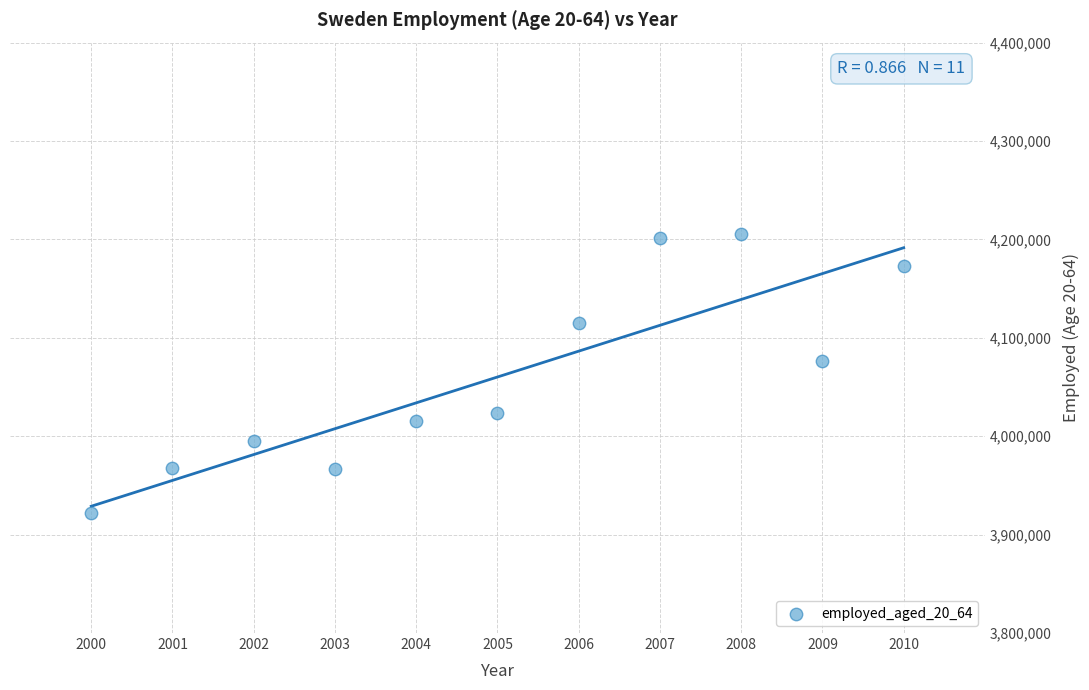

What Y value in the scatter plot is closest to 4064070?

4076335